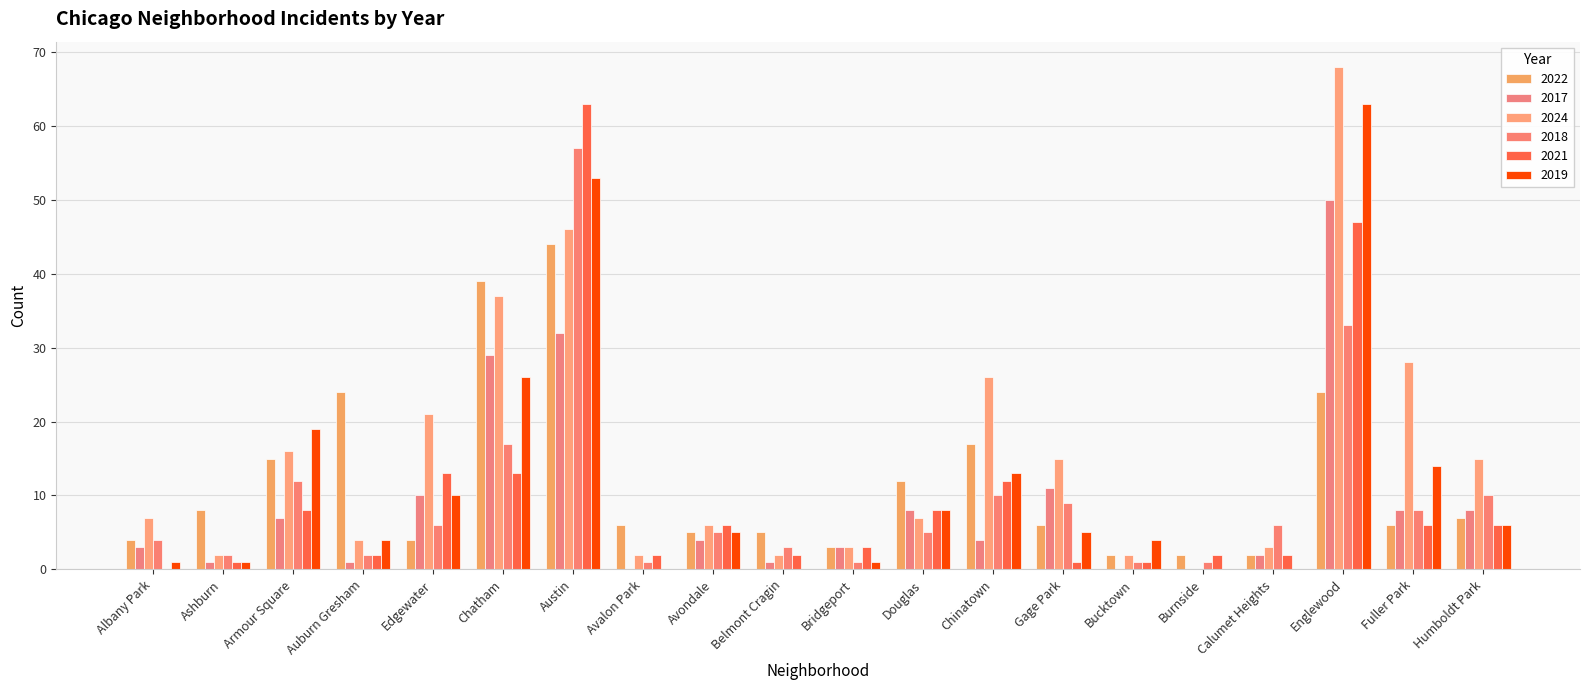

Reading left to right, transcribe all the data shown in this chart.

2022: Albany Park=4	Ashburn=8	Armour Square=15	Auburn Gresham=24	Edgewater=4	Chatham=39	Austin=44	Avalon Park=6	Avondale=5	Belmont Cragin=5	Bridgeport=3	Douglas=12	Chinatown=17	Gage Park=6	Bucktown=2	Burnside=2	Calumet Heights=2	Englewood=24	Fuller Park=6	Humboldt Park=7
2017: Albany Park=3	Ashburn=1	Armour Square=7	Auburn Gresham=1	Edgewater=10	Chatham=29	Austin=32	Avalon Park=0	Avondale=4	Belmont Cragin=1	Bridgeport=3	Douglas=8	Chinatown=4	Gage Park=11	Bucktown=0	Burnside=0	Calumet Heights=2	Englewood=50	Fuller Park=8	Humboldt Park=8
2024: Albany Park=7	Ashburn=2	Armour Square=16	Auburn Gresham=4	Edgewater=21	Chatham=37	Austin=46	Avalon Park=2	Avondale=6	Belmont Cragin=2	Bridgeport=3	Douglas=7	Chinatown=26	Gage Park=15	Bucktown=2	Burnside=0	Calumet Heights=3	Englewood=68	Fuller Park=28	Humboldt Park=15
2018: Albany Park=4	Ashburn=2	Armour Square=12	Auburn Gresham=2	Edgewater=6	Chatham=17	Austin=57	Avalon Park=1	Avondale=5	Belmont Cragin=3	Bridgeport=1	Douglas=5	Chinatown=10	Gage Park=9	Bucktown=1	Burnside=1	Calumet Heights=6	Englewood=33	Fuller Park=8	Humboldt Park=10
2021: Albany Park=0	Ashburn=1	Armour Square=8	Auburn Gresham=2	Edgewater=13	Chatham=13	Austin=63	Avalon Park=2	Avondale=6	Belmont Cragin=2	Bridgeport=3	Douglas=8	Chinatown=12	Gage Park=1	Bucktown=1	Burnside=2	Calumet Heights=2	Englewood=47	Fuller Park=6	Humboldt Park=6
2019: Albany Park=1	Ashburn=1	Armour Square=19	Auburn Gresham=4	Edgewater=10	Chatham=26	Austin=53	Avalon Park=0	Avondale=5	Belmont Cragin=0	Bridgeport=1	Douglas=8	Chinatown=13	Gage Park=5	Bucktown=4	Burnside=0	Calumet Heights=0	Englewood=63	Fuller Park=14	Humboldt Park=6